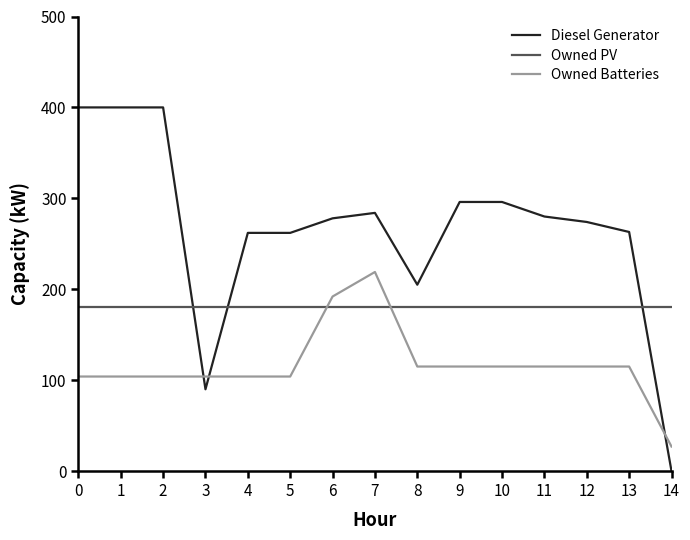

What is the difference between the maximum and minimum values in the Diesel Generator series?

400